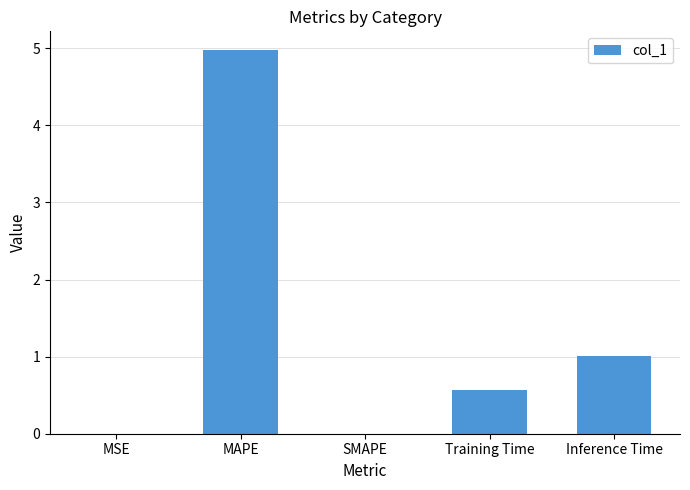

The value at Inference Time is 0.2. True or false?

False